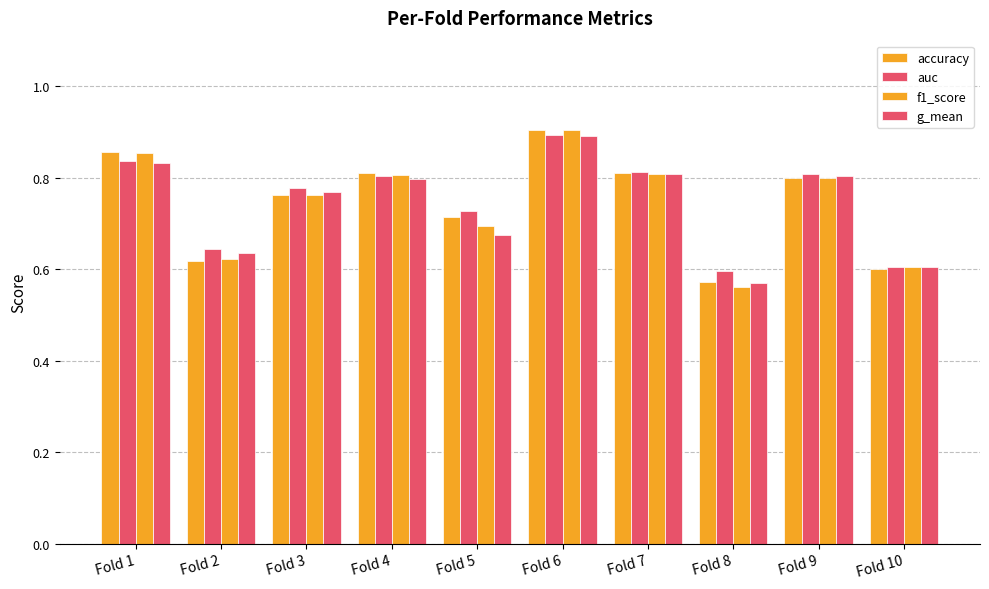

What is the approximate value of auc at Fold 8?

0.6